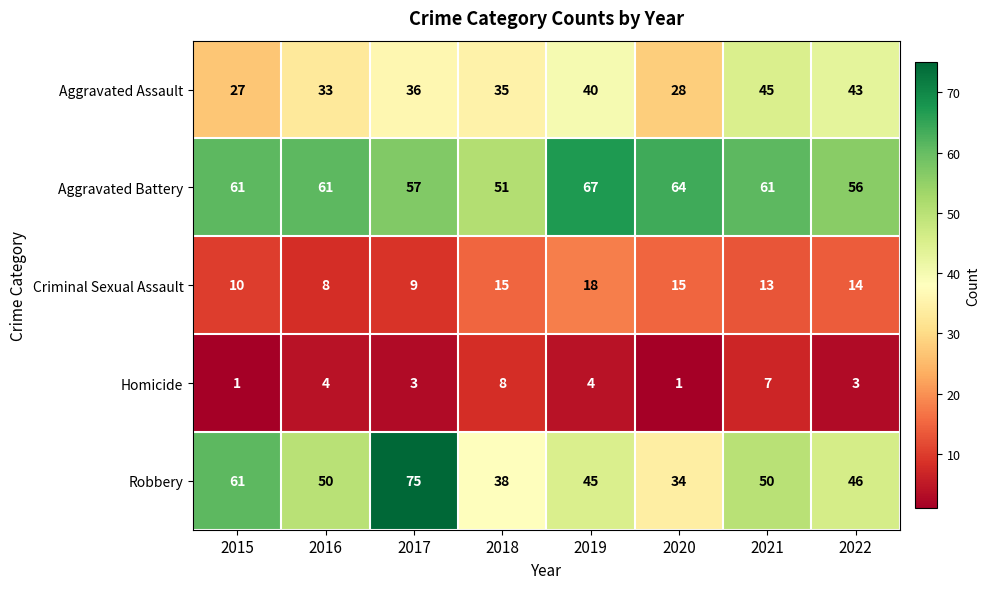

Where does the Criminal Sexual Assault series first go above 14?

2018